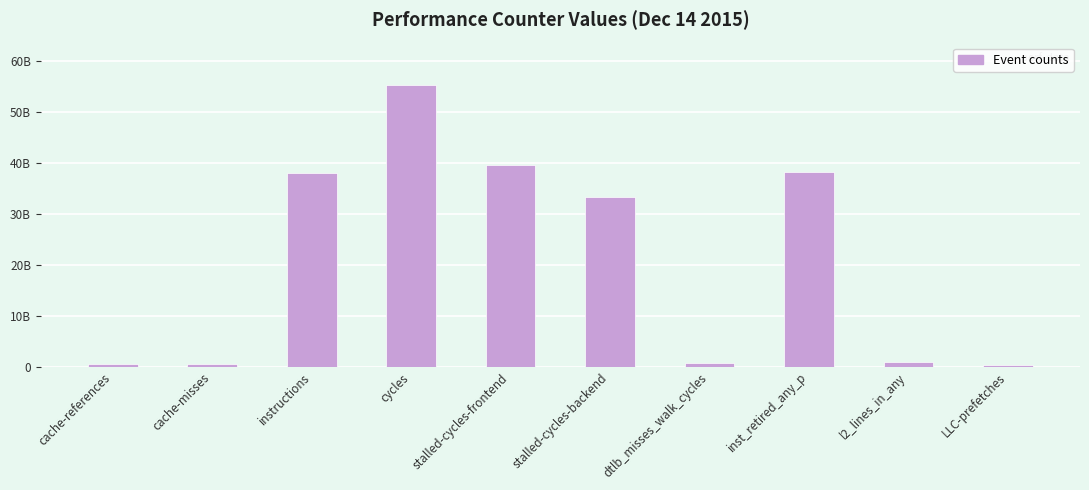

What is the sum of all values?

207670395291